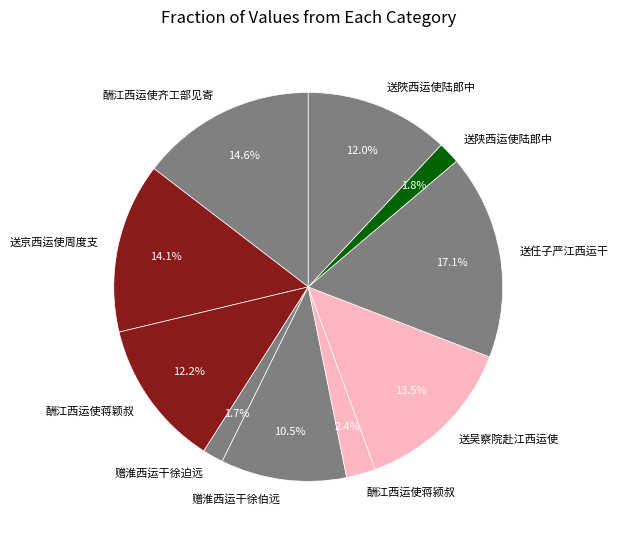

Between 送任子严江西运干 and 赠淮西运干徐迫远, which is larger?

送任子严江西运干